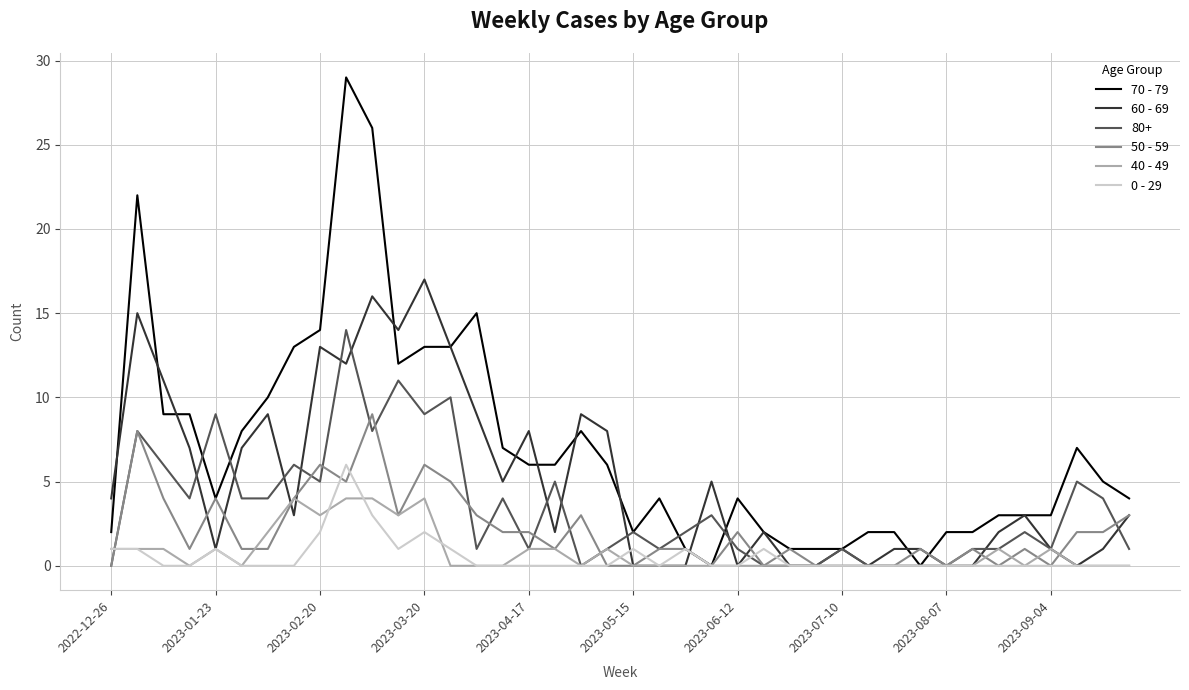

Which series has the widest spread of values?

70 - 79